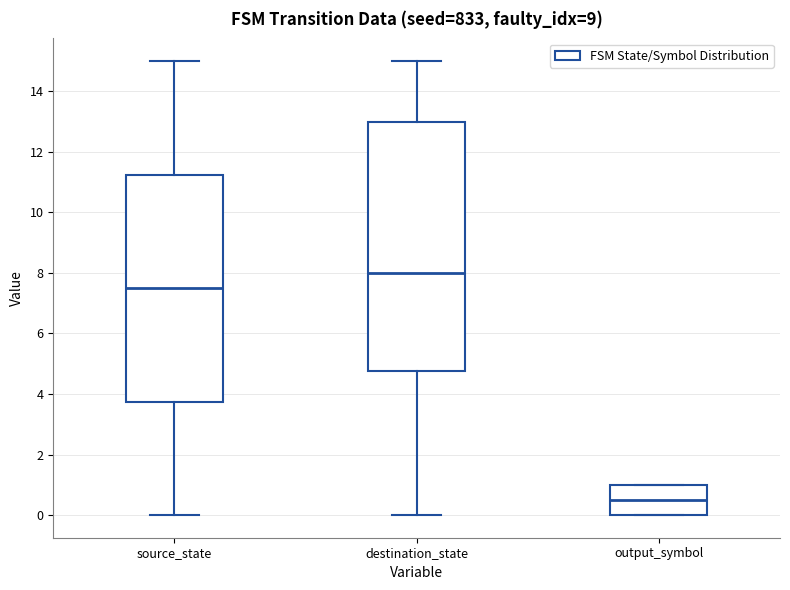

Which box is the tallest, from its lower edge to its upper edge?

destination_state